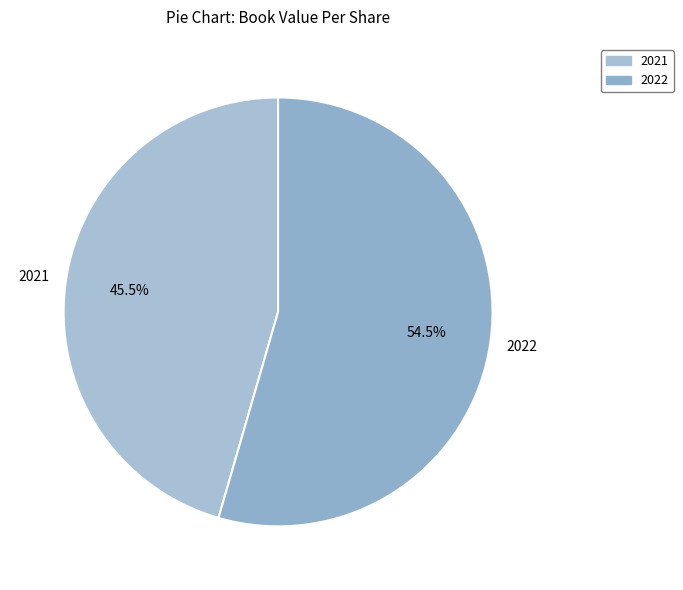

Which category accounts for the majority?

2022